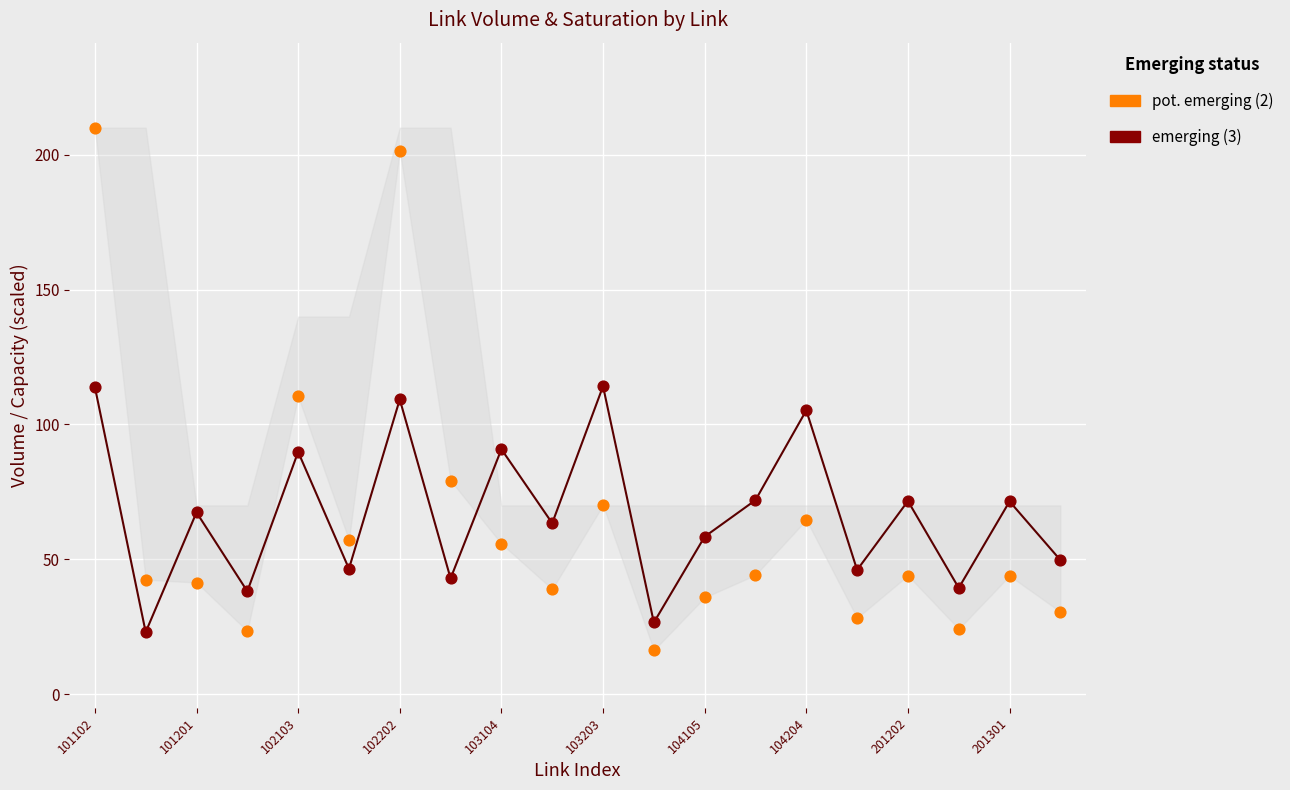

At which category is the sum across all series the highest?

101102